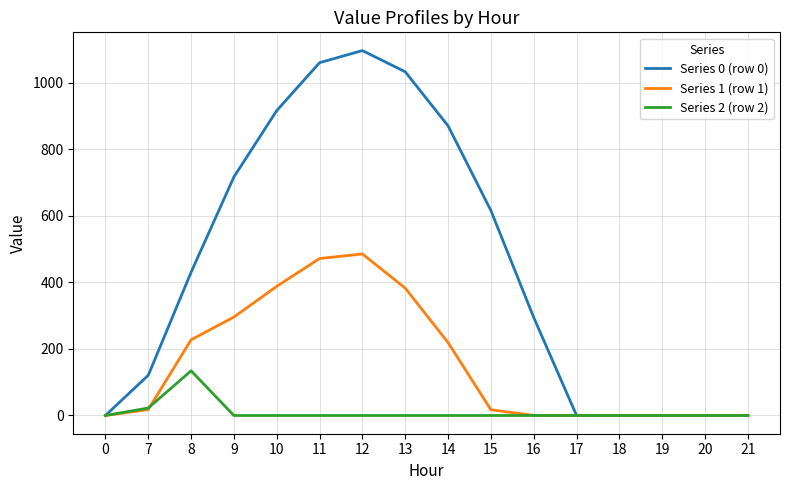

In Series 1 (row 1), how many points are higher than both neighbors (excluding endpoints)?

1